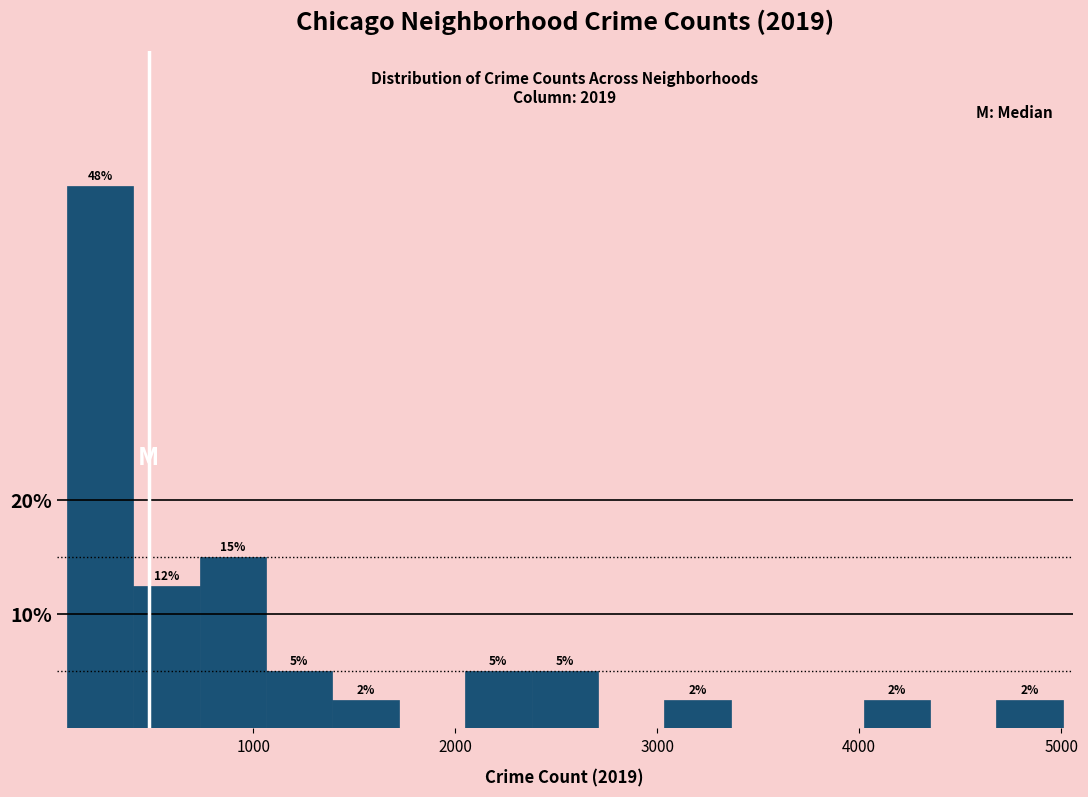

Read against the x-axis, roughly where is the centre of the tallest bar?

200